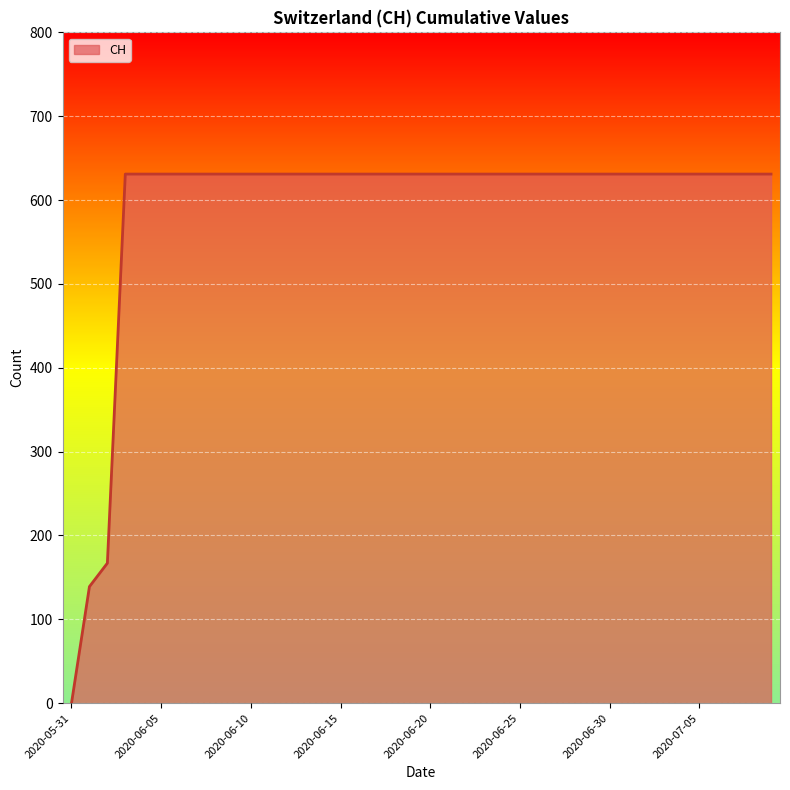

The value of CH at 2020-06-05 is 1094. True or false?

False